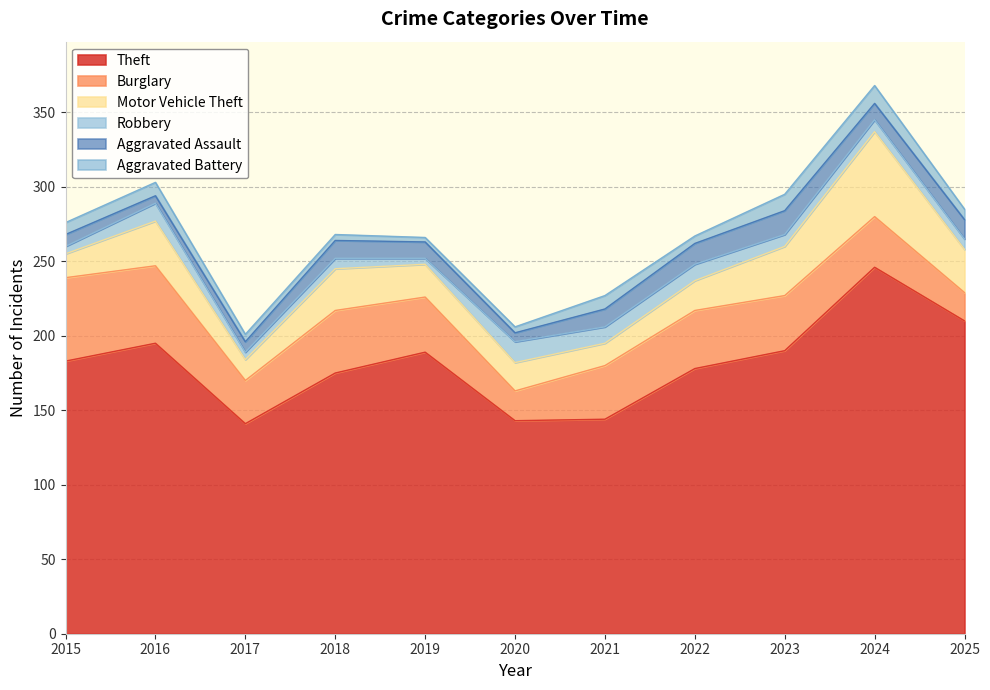

At how many categories does at least one series exceed 108?

11